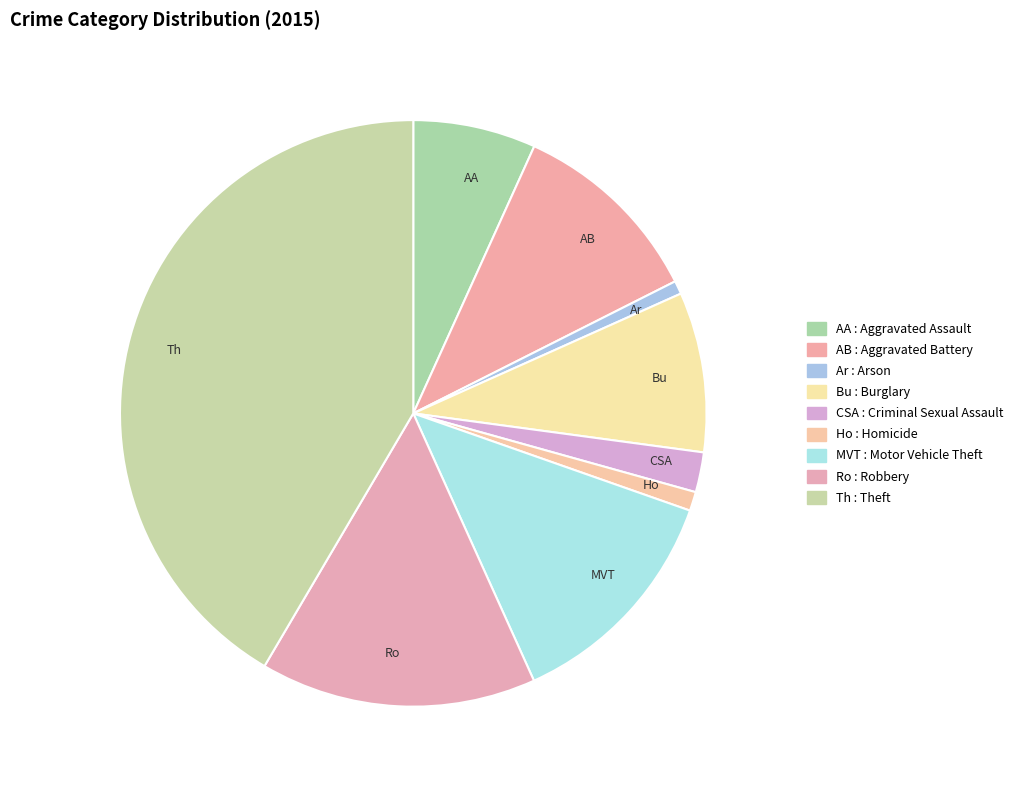

Is there any slice that represents more than half of the pie?

No